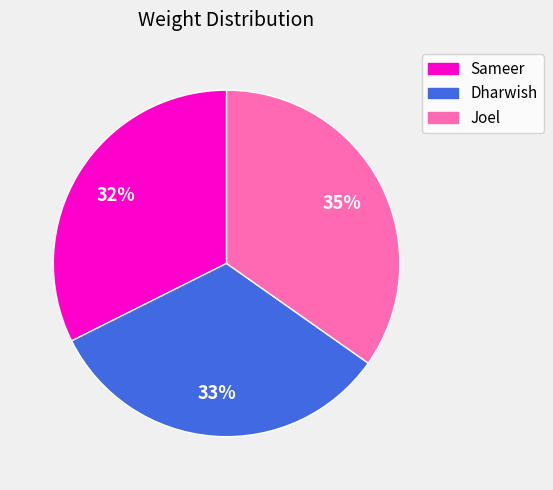

How many slices are in this pie chart?

3